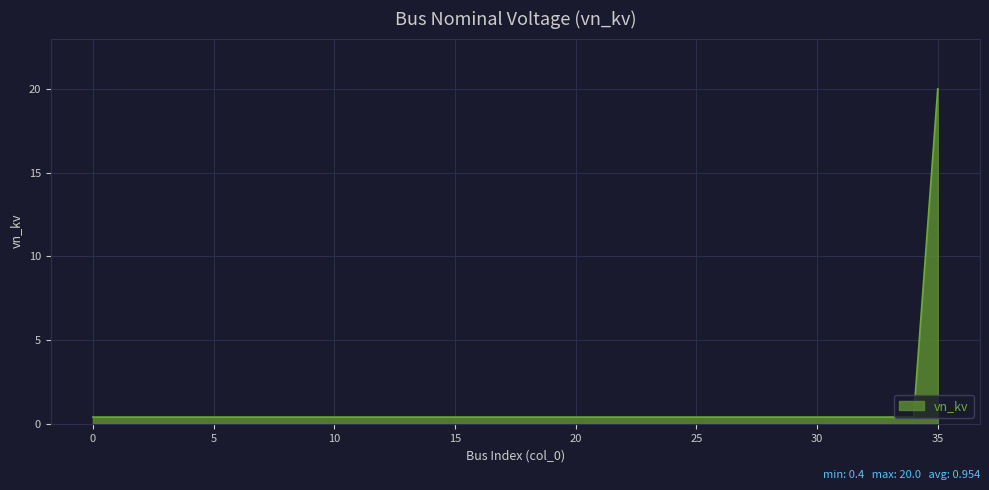

Reading left to right, what are all the values shown in this chart?

0.4	0.4	0.4	0.4	0.4	0.4	0.4	0.4	0.4	0.4	0.4	0.4	0.4	0.4	0.4	0.4	0.4	0.4	0.4	0.4	0.4	0.4	0.4	0.4	0.4	0.4	0.4	0.4	0.4	0.4	0.4	0.4	0.4	0.4	0.4	20.0